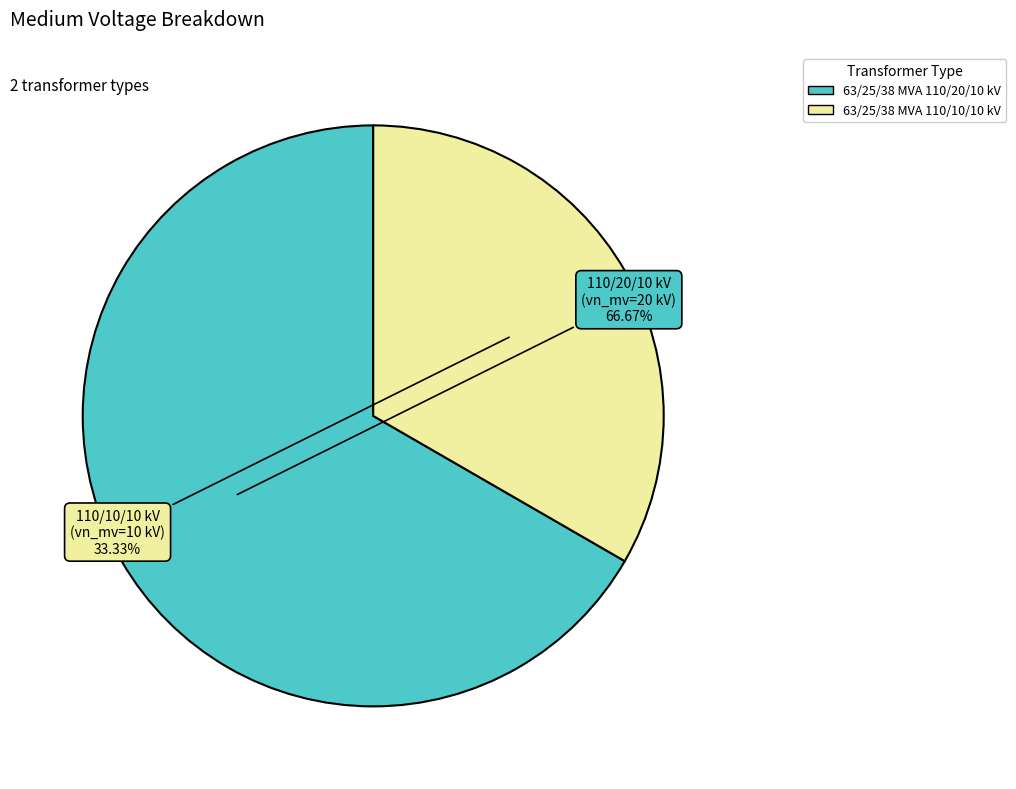

Combined, do 63/25/38 MVA 110/10/10 kV and 63/25/38 MVA 110/20/10 kV account for over 50%?

Yes